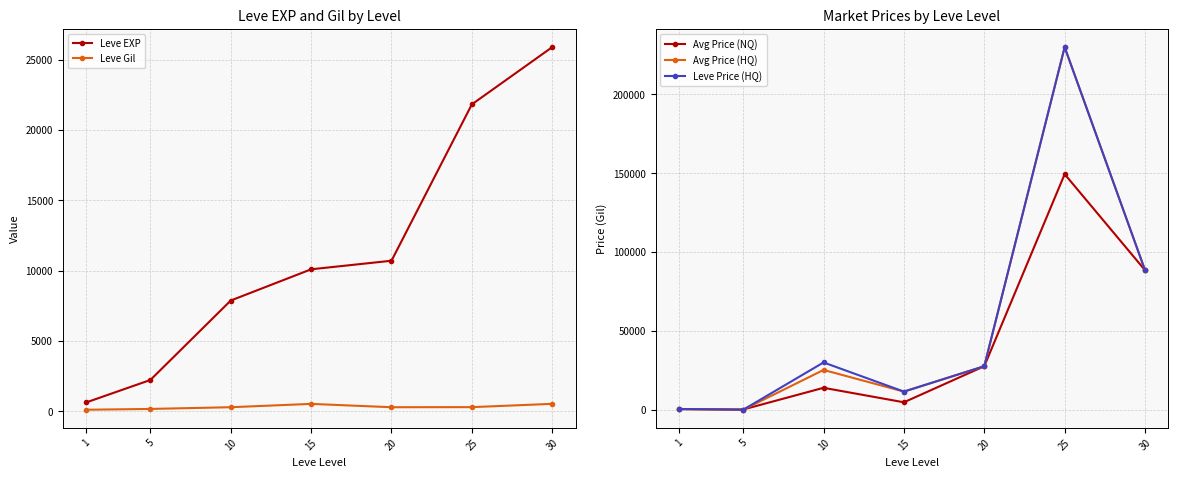

True or false: Leve EXP has more than 1 points higher than both neighbors.

False